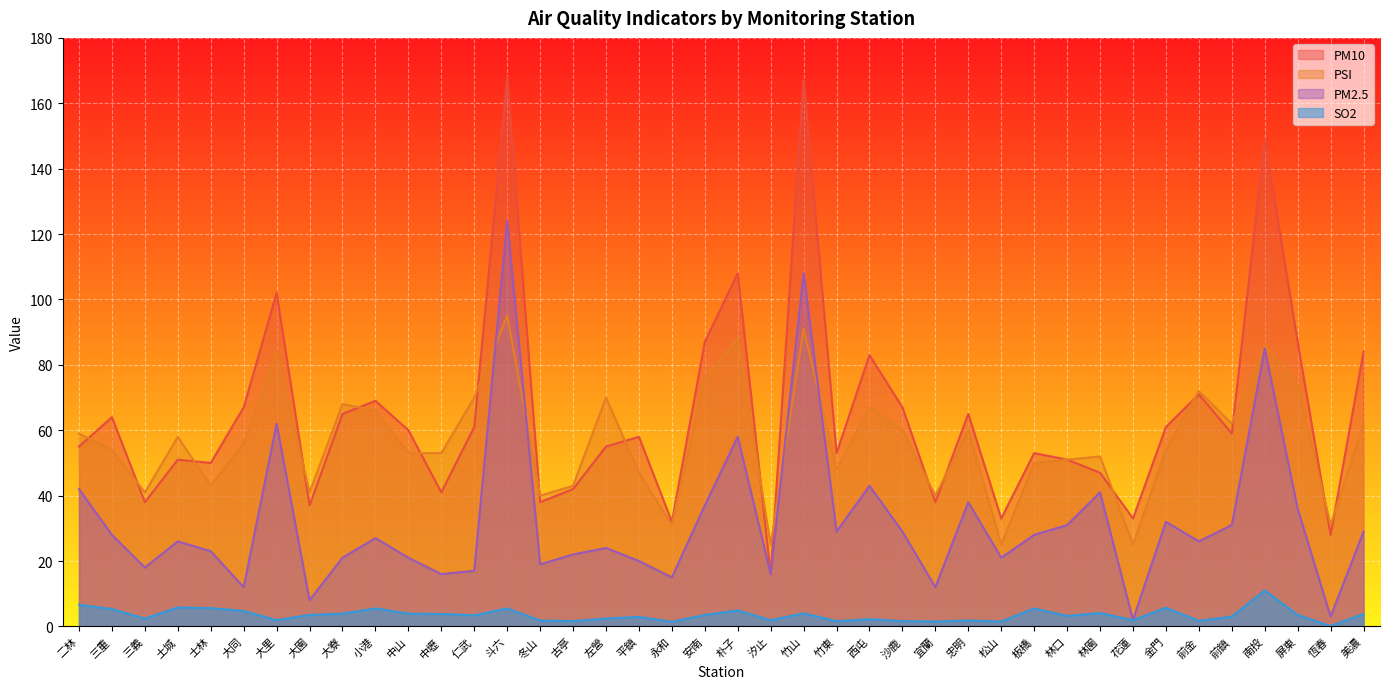

Is it true that PM2.5 equals 32.0 at 金門?

True